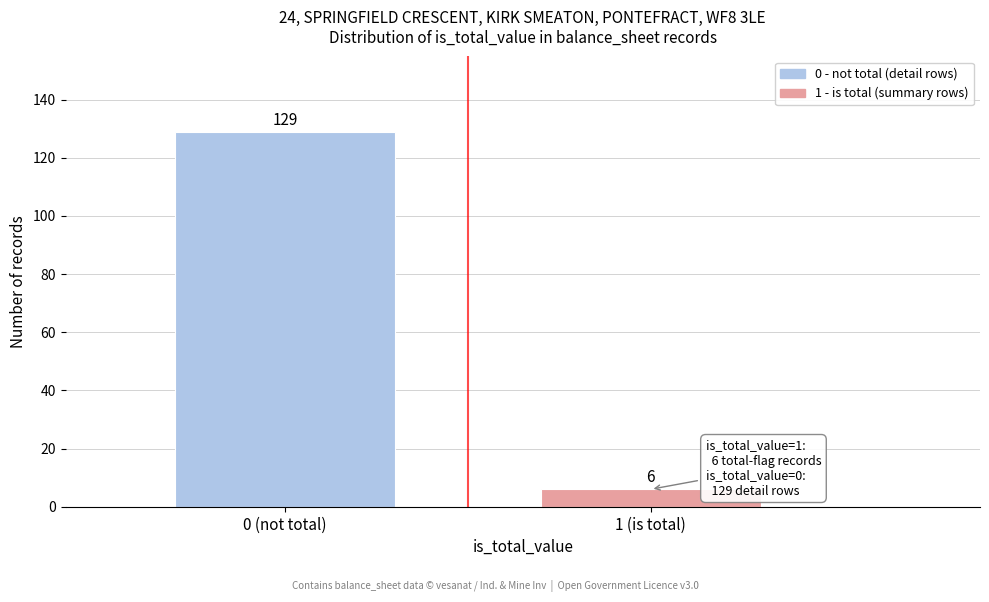

Reading left to right, what are all the values shown in this chart?

129	6